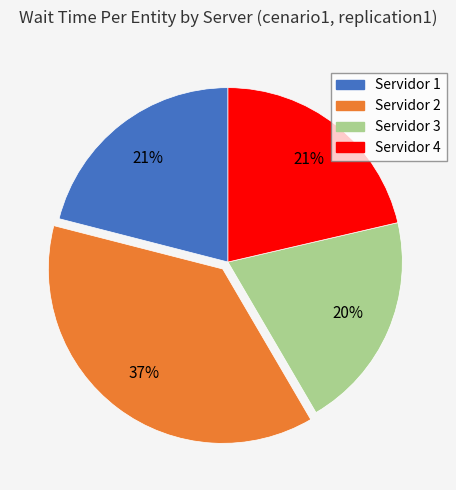

What percentage is the Servidor 2 slice, to the nearest percent?

37%